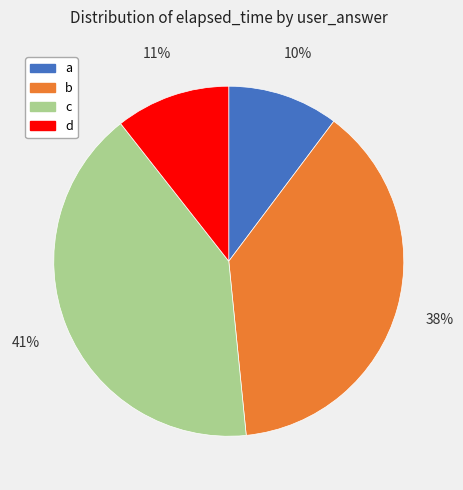

To the nearest percent, what is the average slice percentage?

25%